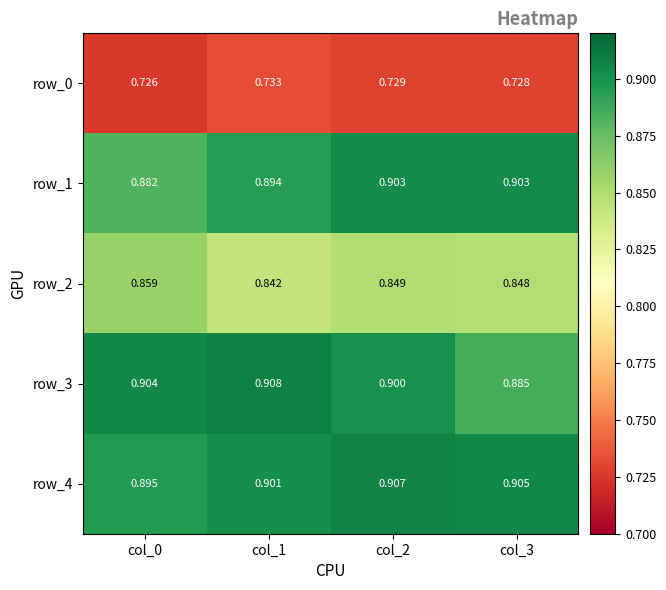

Which has a higher value, col_2 or col_1?

col_1